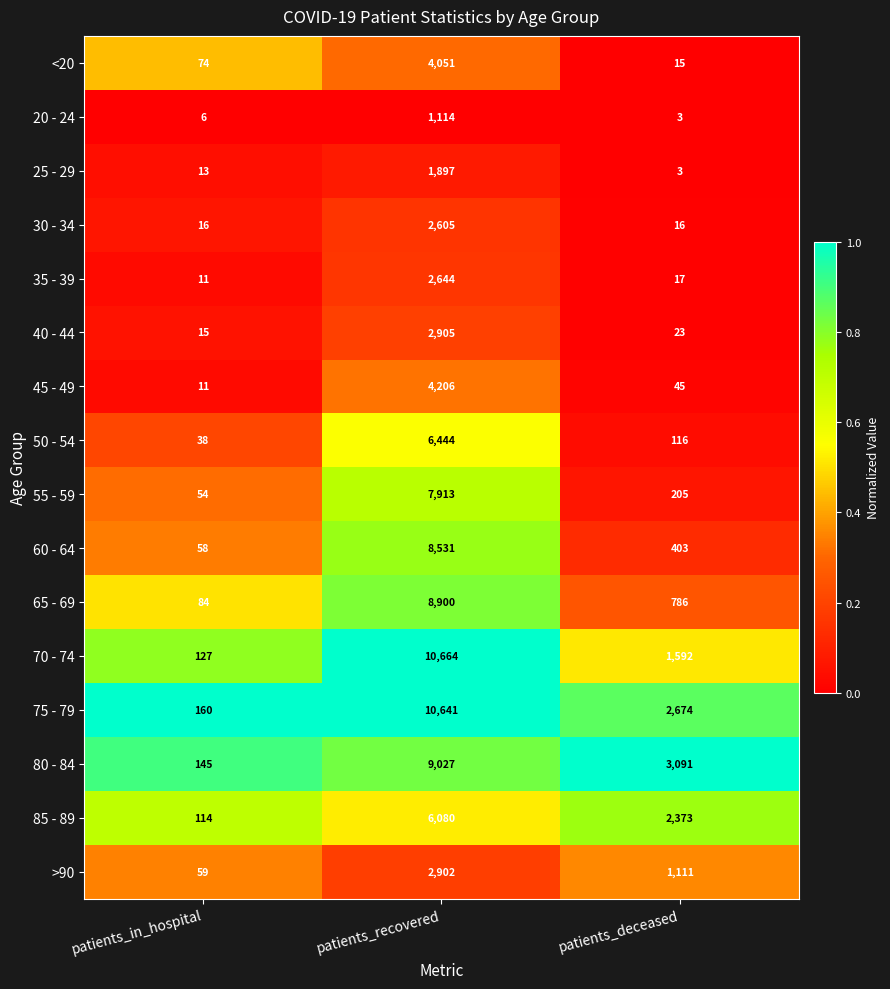

What is the total value across all series at patients_in_hospital?

985